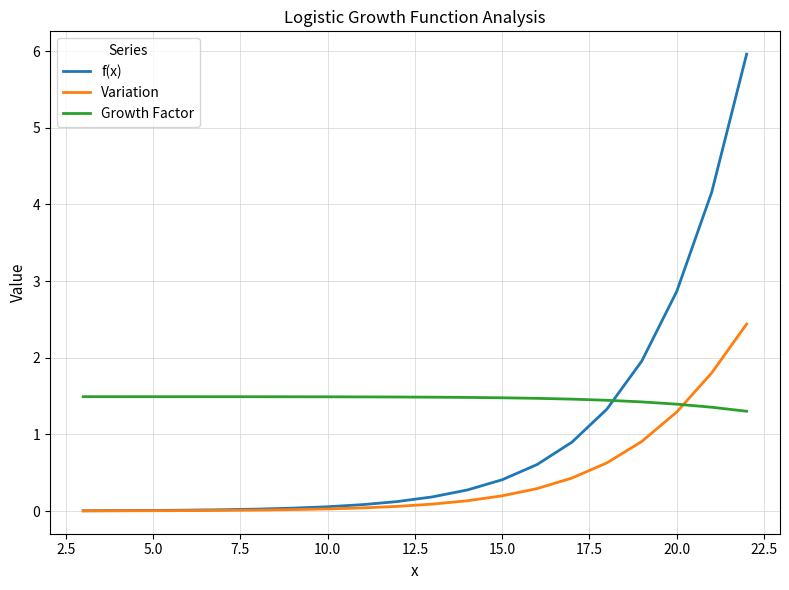

After their last crossing, which series has the higher values: Growth Factor or Variation?

Variation